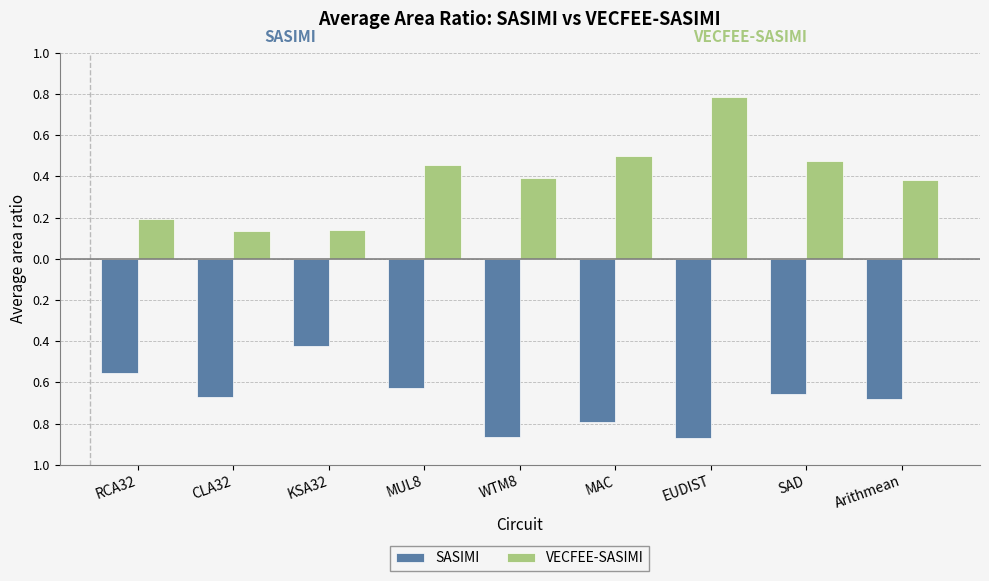

What are all the series names shown in the legend?

SASIMI, VECFEE-SASIMI